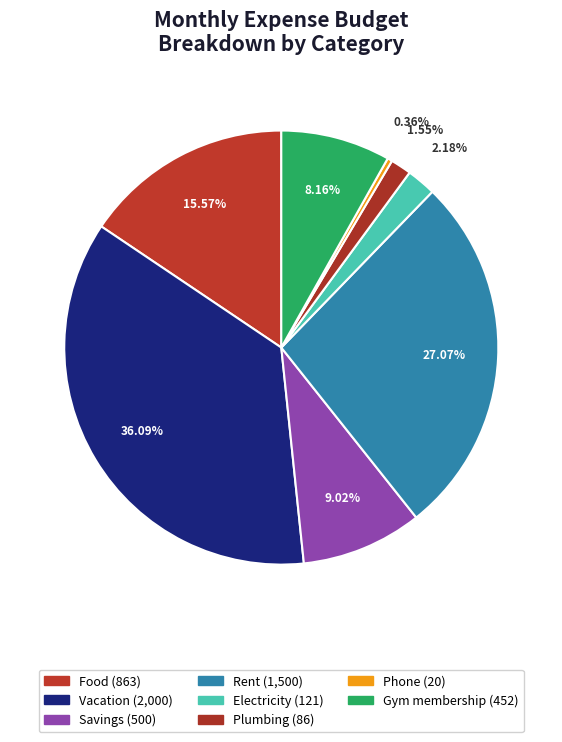

Which slice is the largest?

Vacation